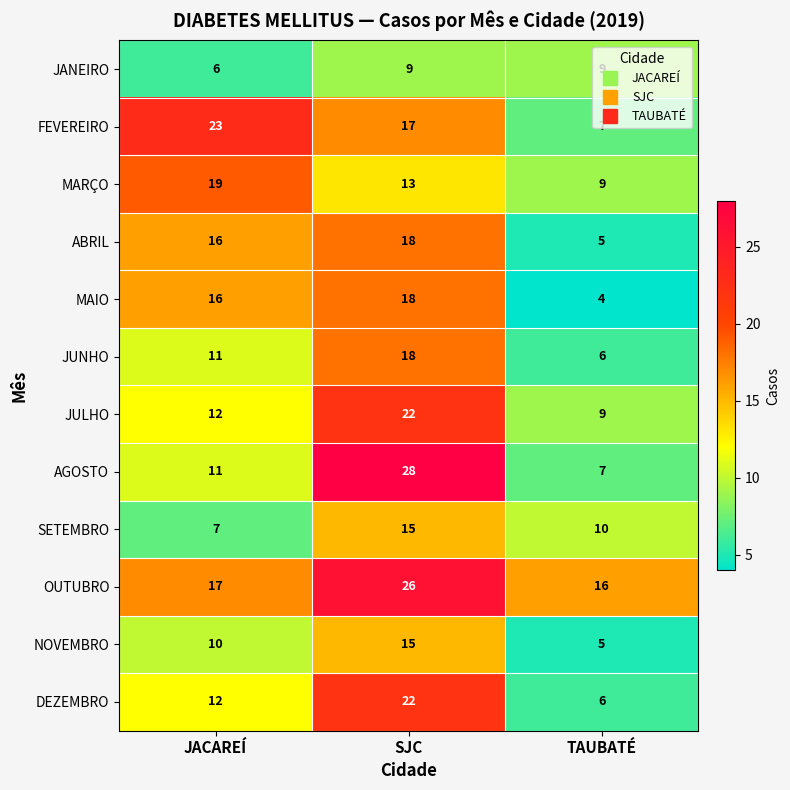

True or false: NOVEMBRO has a value of 7 at JACAREÍ.

False